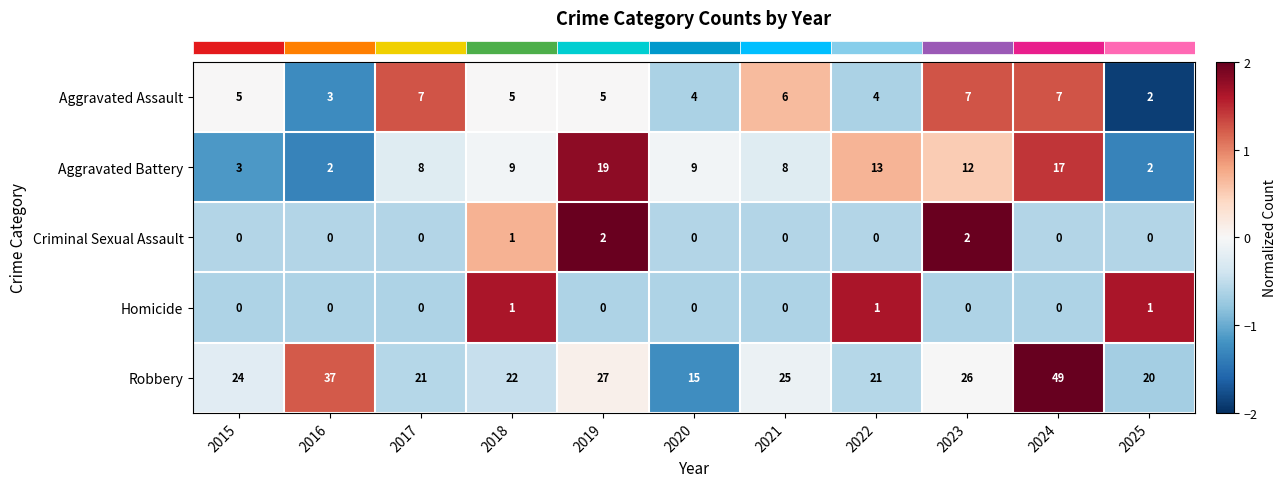

What is the maximum value for Robbery?

49